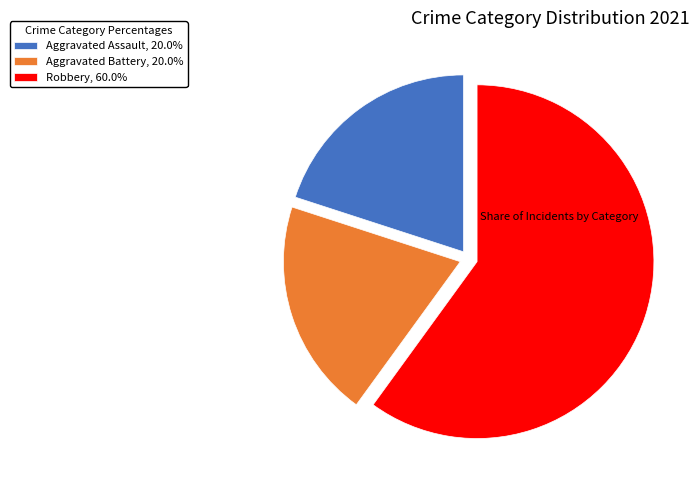

Approximately how many times larger is the value at Aggravated Assault, 20.0% compared to Robbery, 60.0%?

0.3